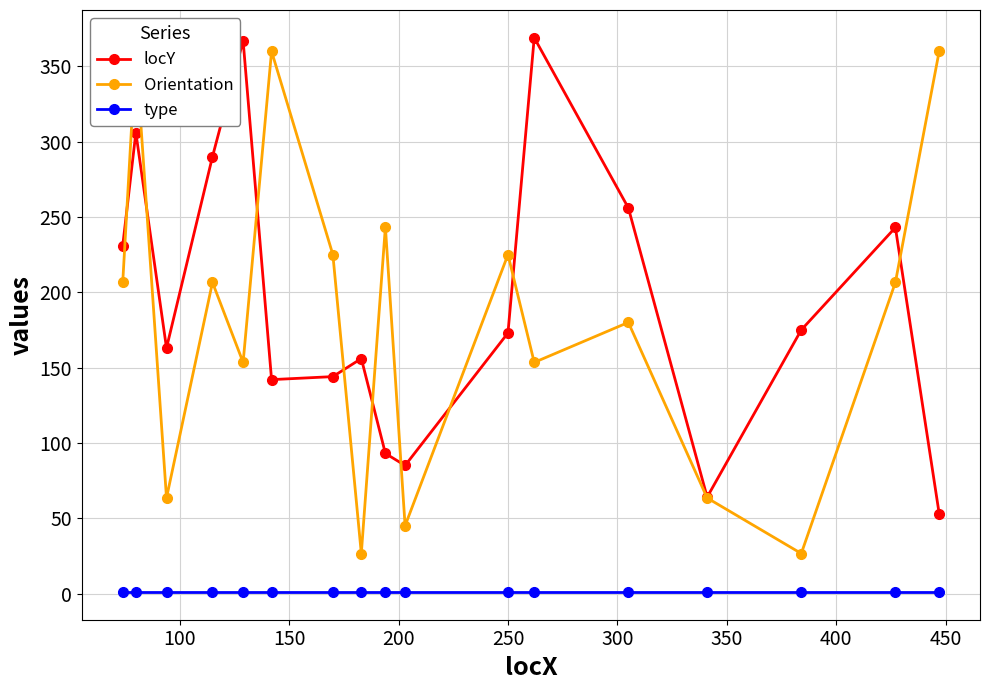

How many interior local valleys does the locY series have?

4